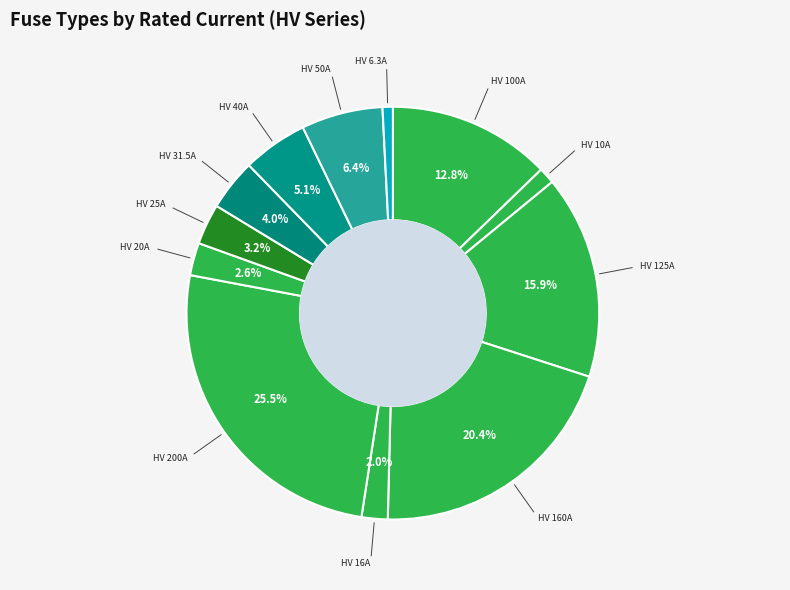

How many slices are in this pie chart?

12